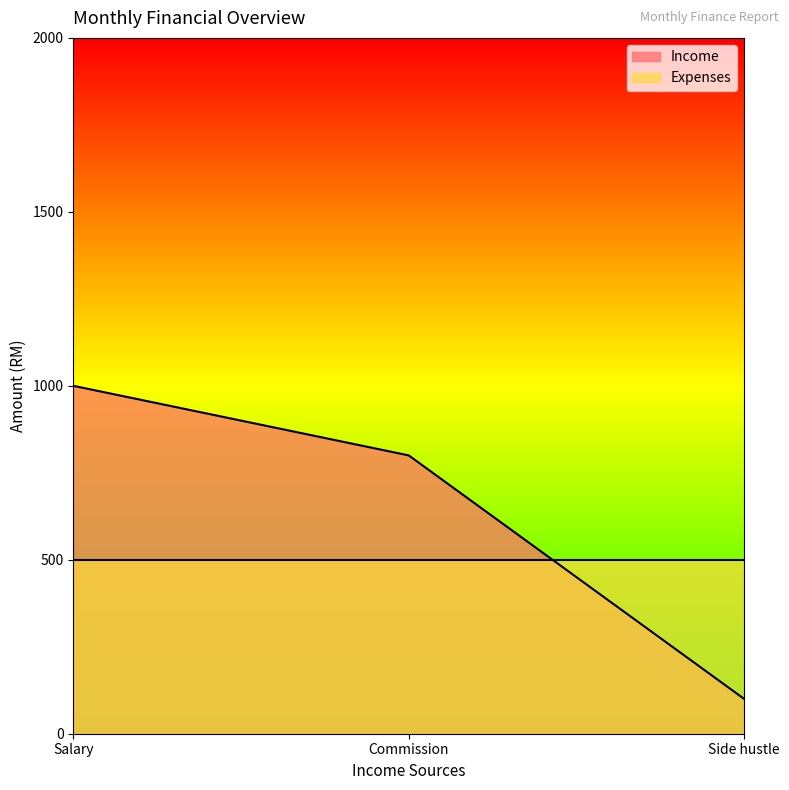

What is the ratio of the value at Side hustle to the value at Commission?

0.1